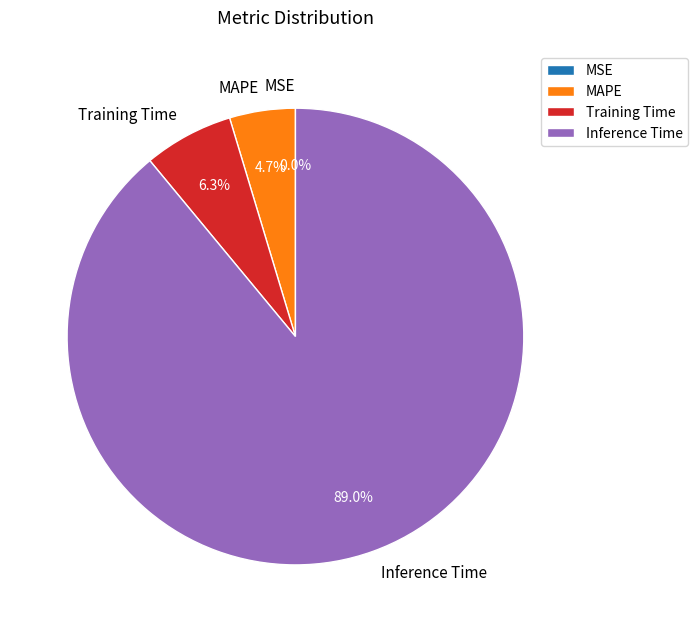

What is the total percentage of Inference Time and Training Time?

95.3%